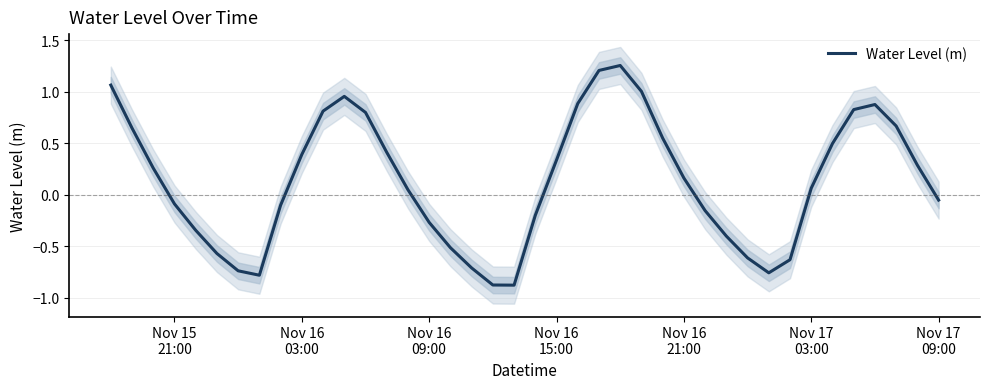

How many interior local valleys (lower than both neighbors) does the data have?

3